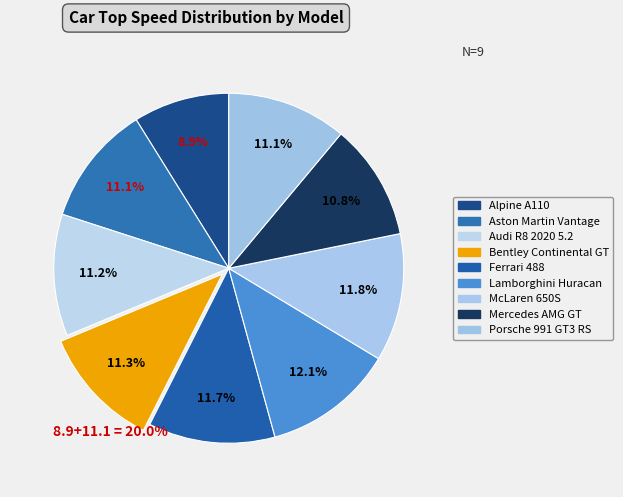

What portion of the pie excludes Alpine A110?

91.1%